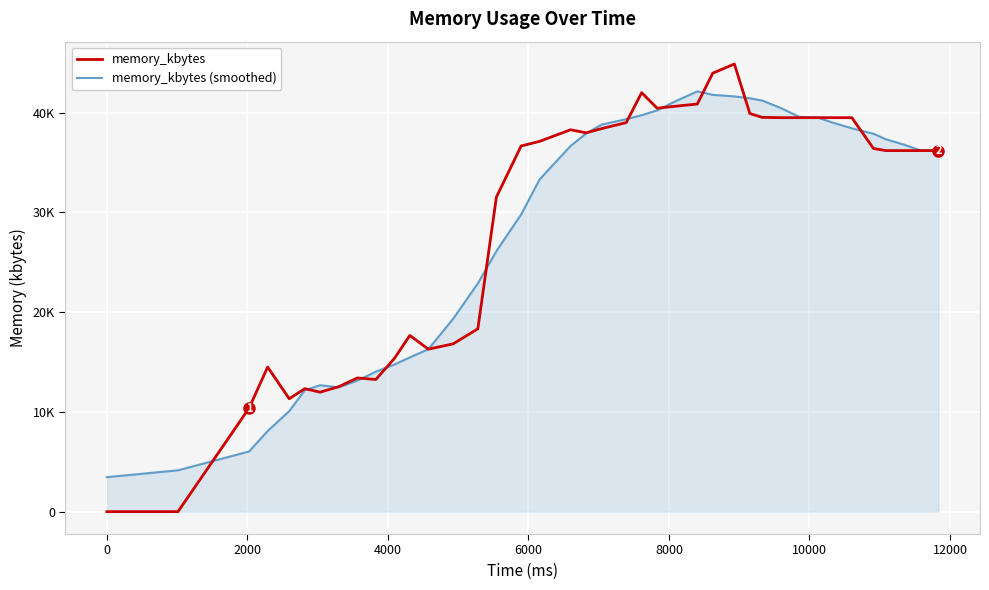

Reading right to left, extract all data points from this chart.

memory_kbytes: 36196.0	36196.0	36196.0	36196.0	36404.0	39496.0	39496.0	39496.0	39496.0	39496.0	39528.0	39912.0	44872.0	43960.0	40864.0	40644.0	40448.0	42000.0	39000.0	38396.0	37976.0	38284.0	37124.0	36656.0	31528.0	18328.0	16820.0	16288.0	17664.0	15356.0	13248.0	13404.0	12524.0	11980.0	12328.0	11316.0	14496.0	10376.0	0.0	0.0
memory_kbytes (smoothed): 36196.0	36230.7	36780.7	37330.7	37880.7	38430.7	38980.7	39501.3	39570.7	40466.7	41210.7	41438.7	41630.0	41783.3	42131.3	41152.7	40225.3	39744.0	39350.7	38796.7	37906.0	36660.7	33316.0	29790.0	26124.0	22880.7	19330.7	16284.0	15463.3	14747.3	14029.3	13140.0	12466.7	12674.7	12170.0	10082.7	8086.0	6031.3	4145.3	3458.7